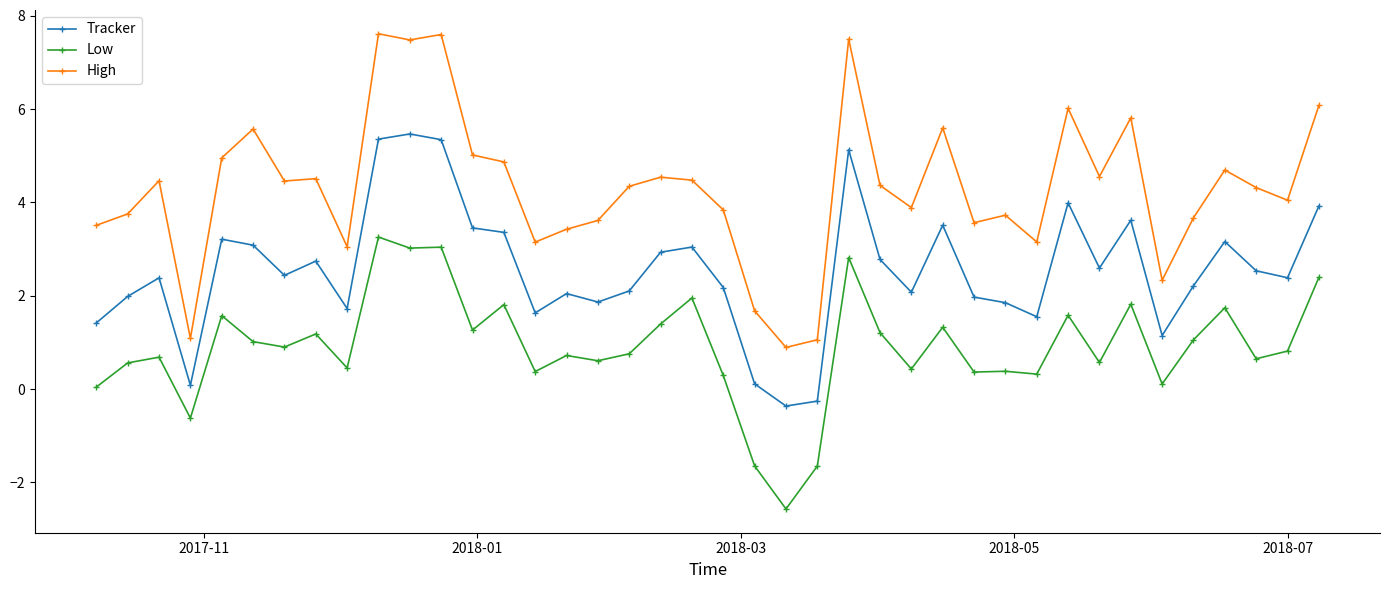

Which series has the largest total across all categories?

High